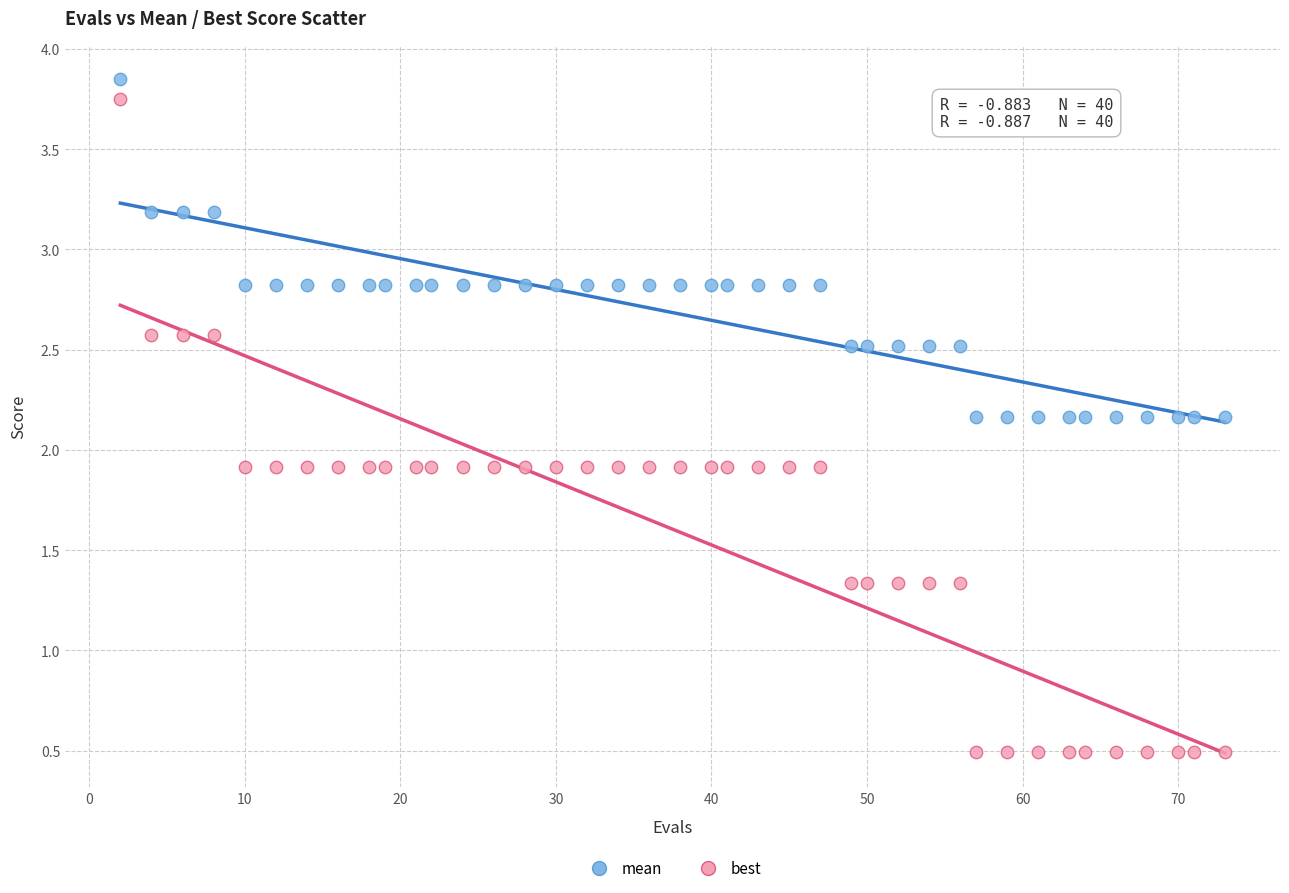

Which series reaches the minimum Y coordinate?

best